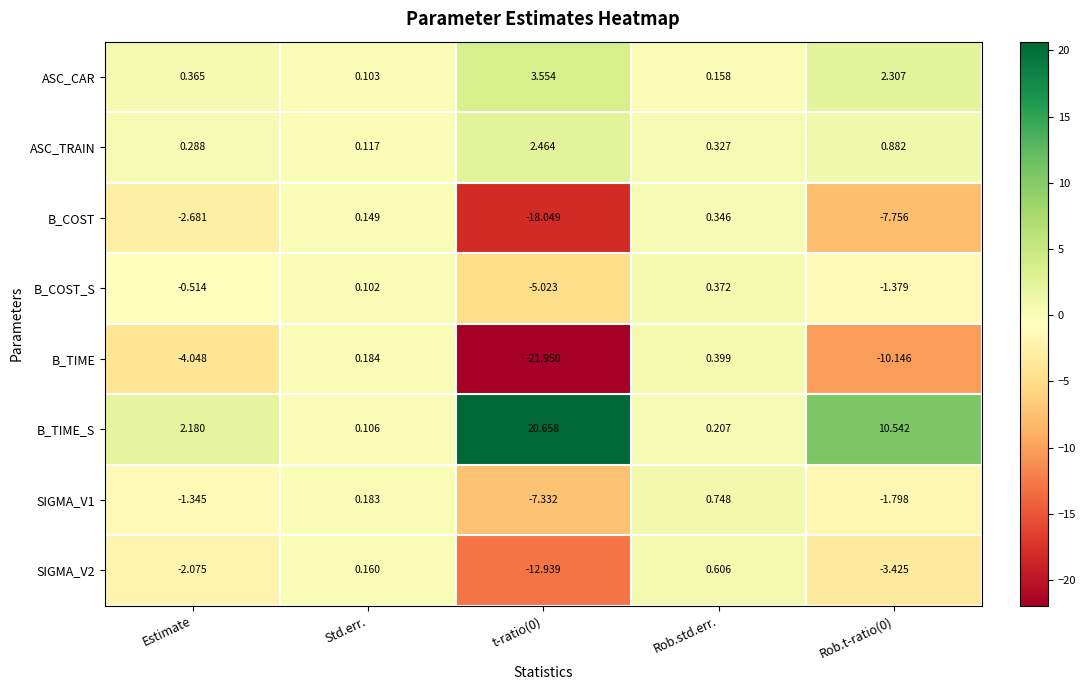

Between Estimate and t-ratio(0), which series saw the biggest shift?

B_TIME_S